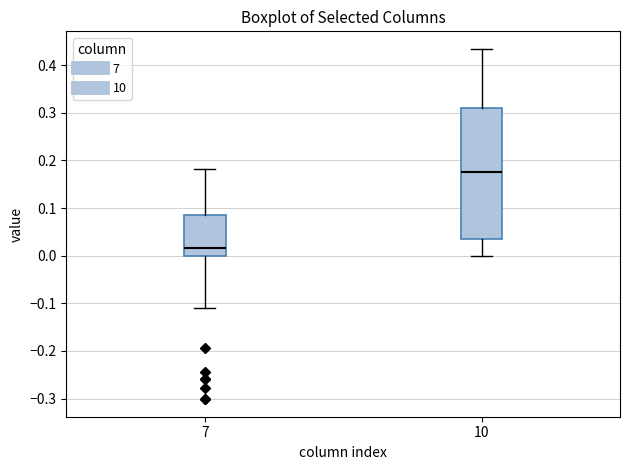

Where is the lower edge of the box at x = 7 on the y-axis? The values are not printed on the chart, so give them approximately, as read against the axis.

0.00